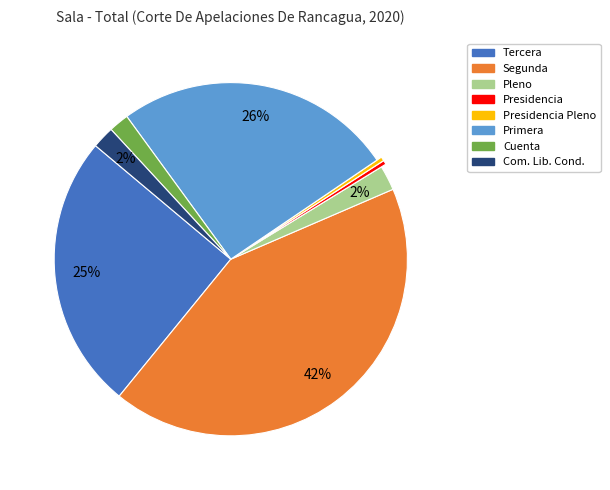

Is it true that Primera is 19% of the pie?

False